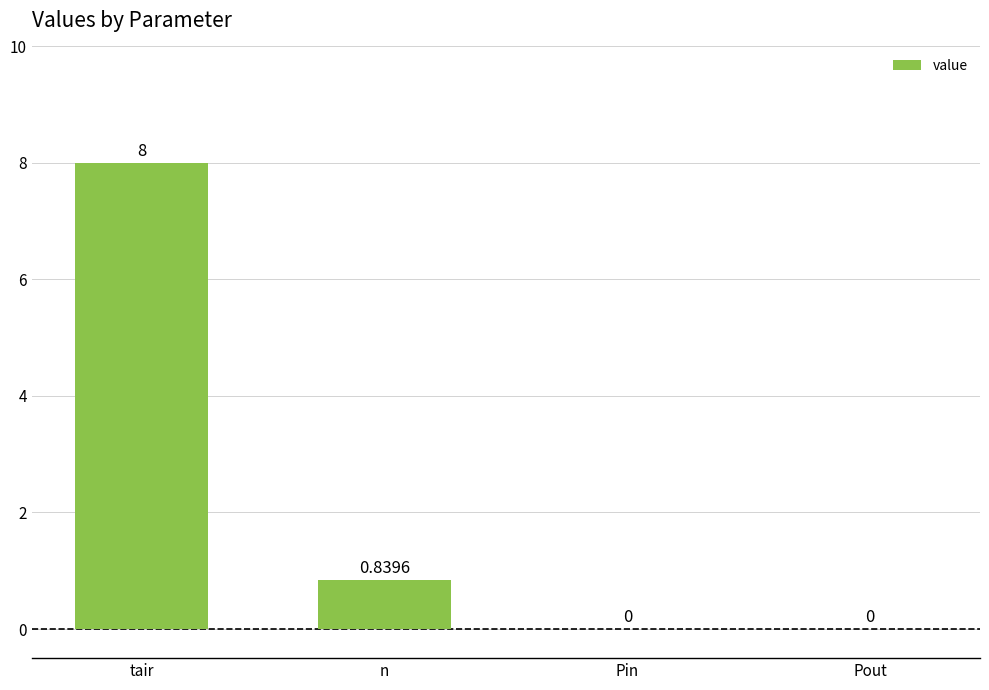

What is the change in value from tair to Pin?

-8.0